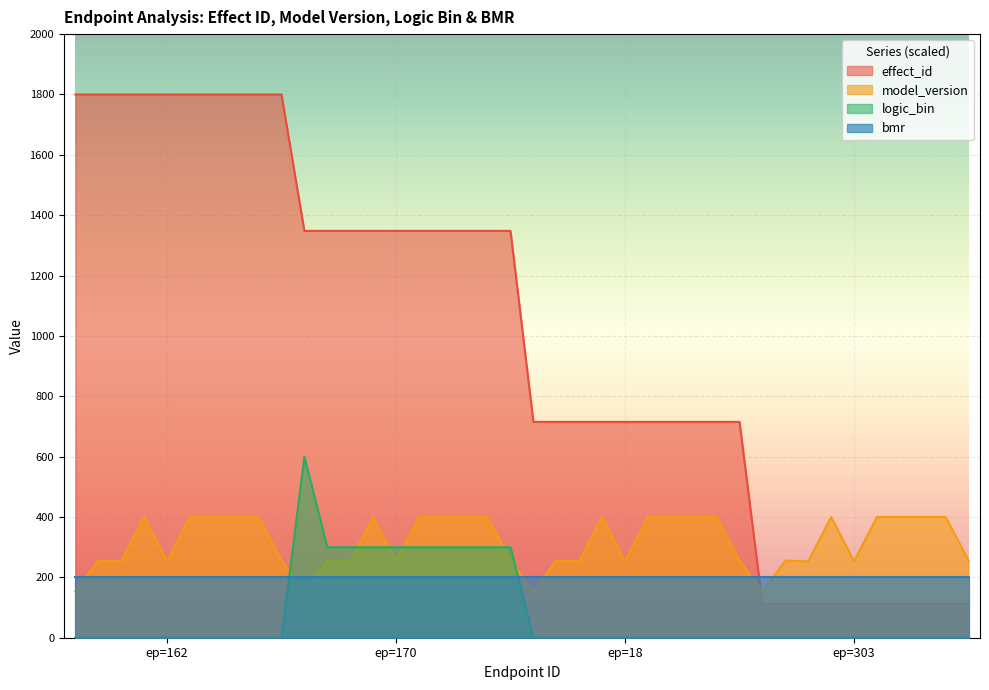

How many data points does each series have?

40